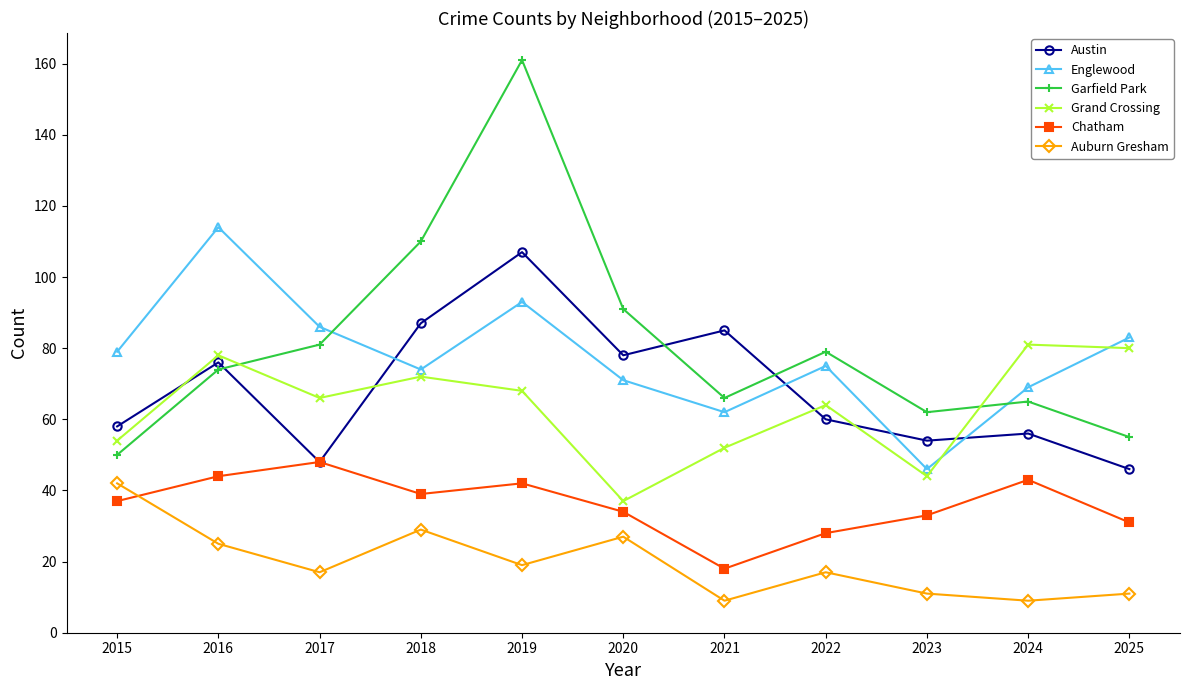

True or false: Auburn Gresham and Grand Crossing cross at least once.

False